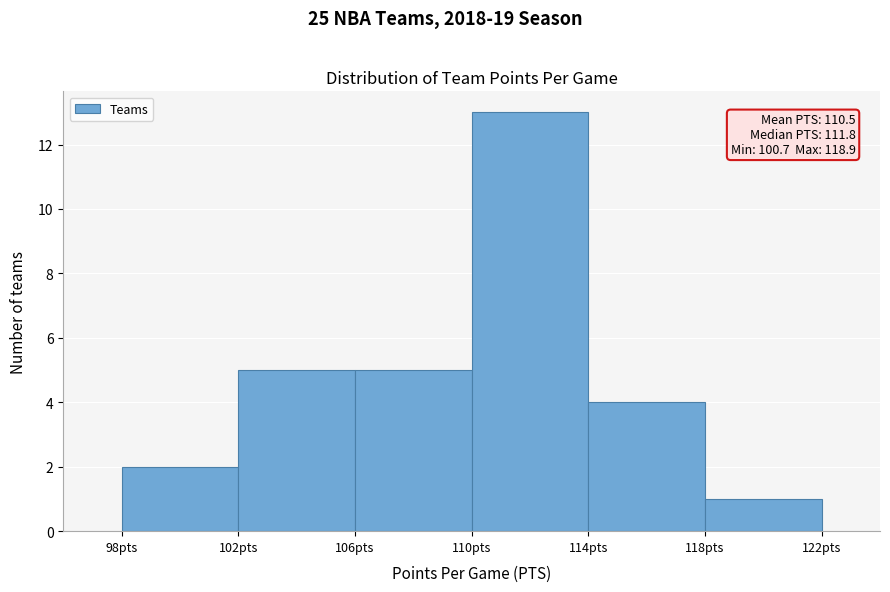

Which range on the x-axis has the tallest bar?

110 to 114